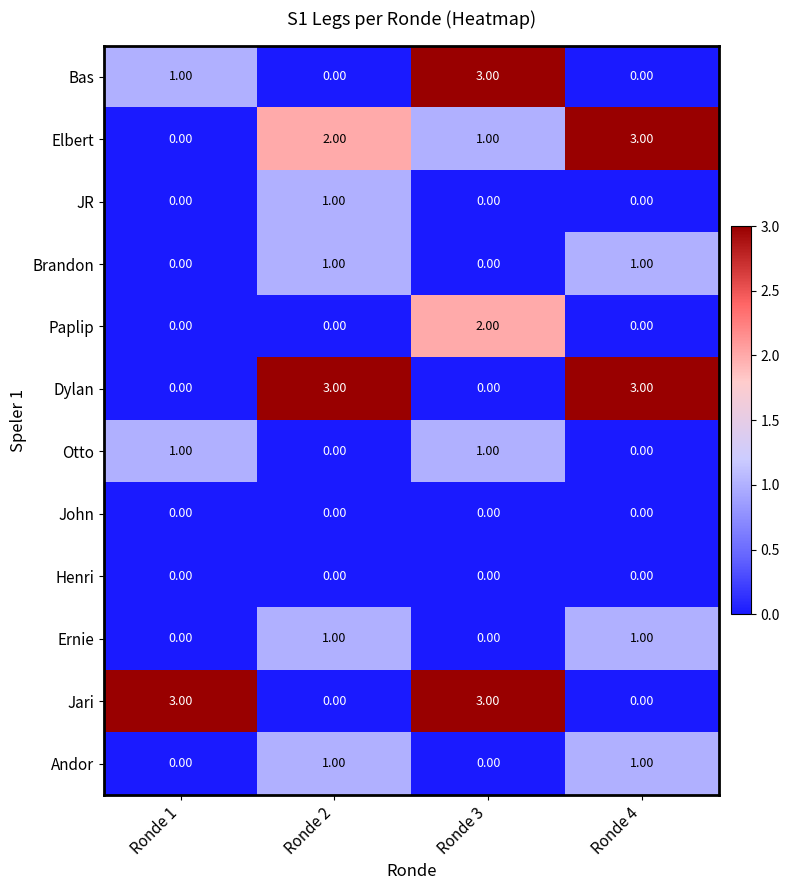

Is the value of Andor at Ronde 2 greater than the value of Jari at Ronde 1?

No